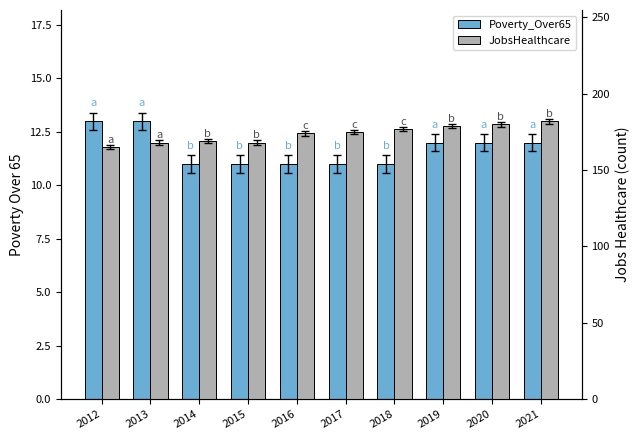

The value of Poverty_Over65 at 2012 is 13. True or false?

True